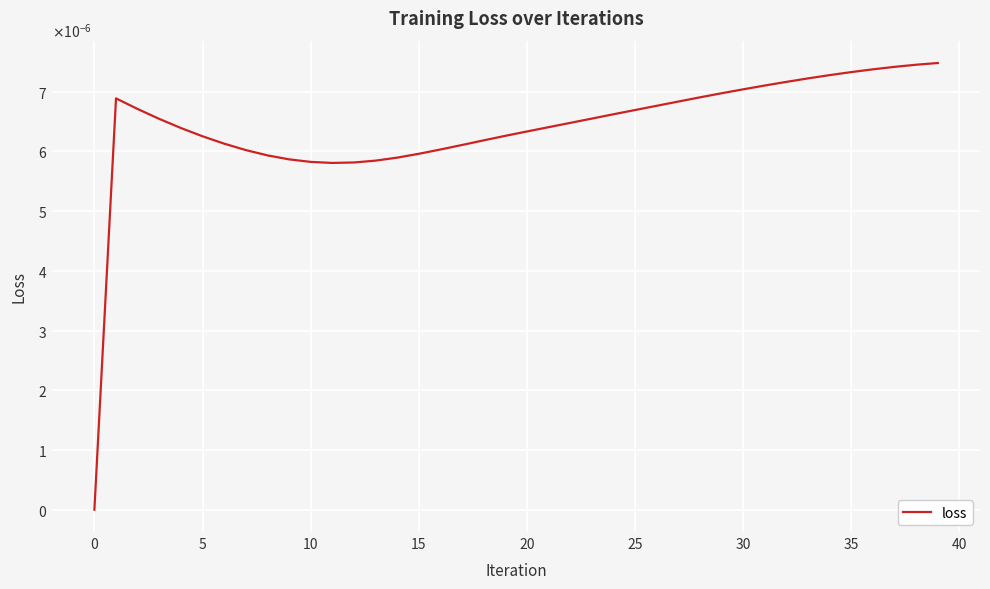

Does the chart have visible grid lines?

Yes